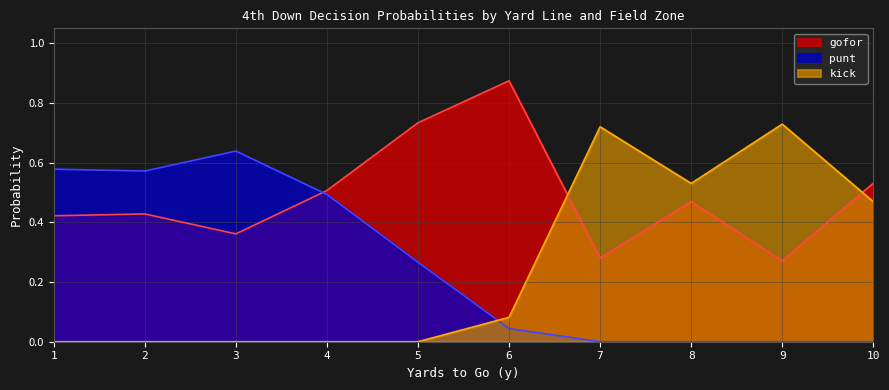

The value of gofor at 29 is 1.4. True or false?

False